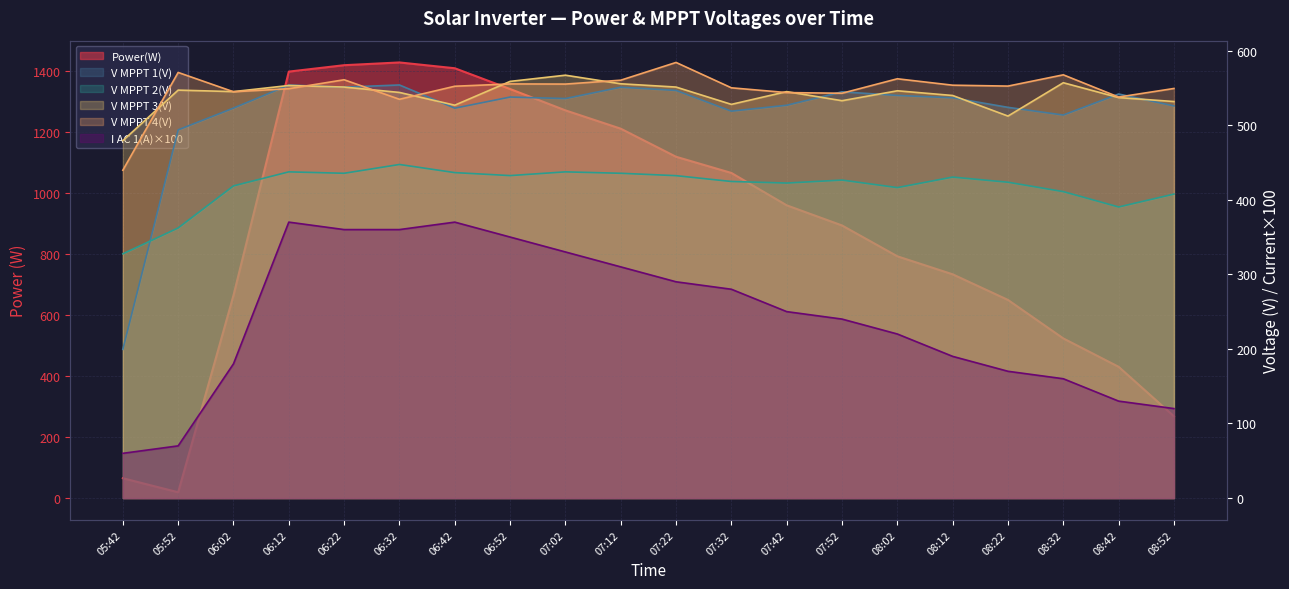

True or false: V MPPT 2(V) and I AC 1(A) intersect in this chart.

False